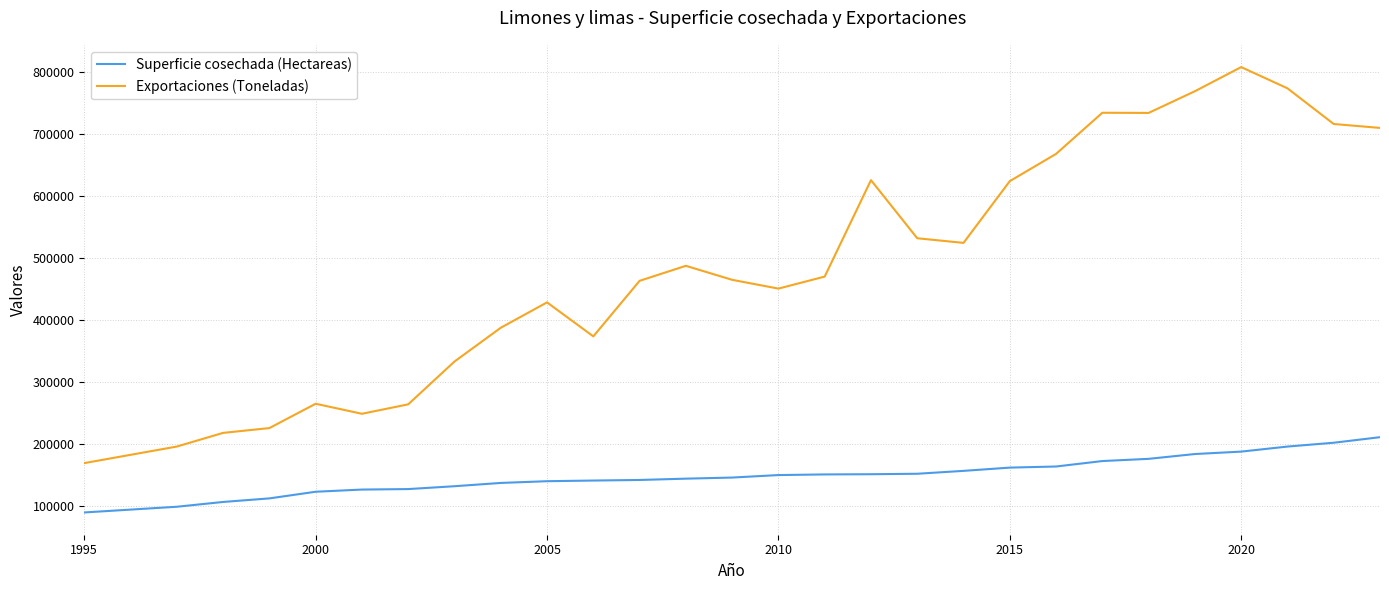

How many lines are shown in the chart?

2